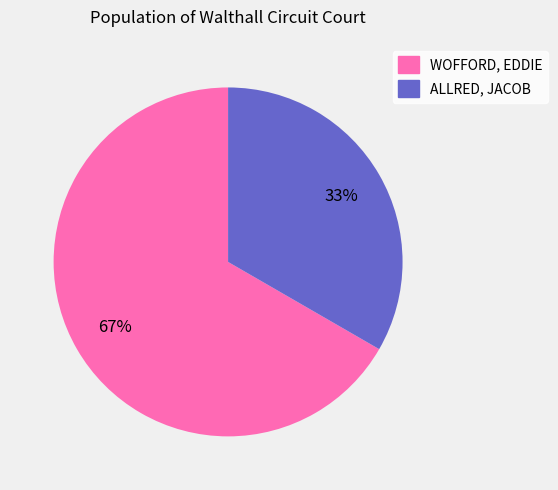

Does ALLRED, JACOB account for over 50% of the chart?

No